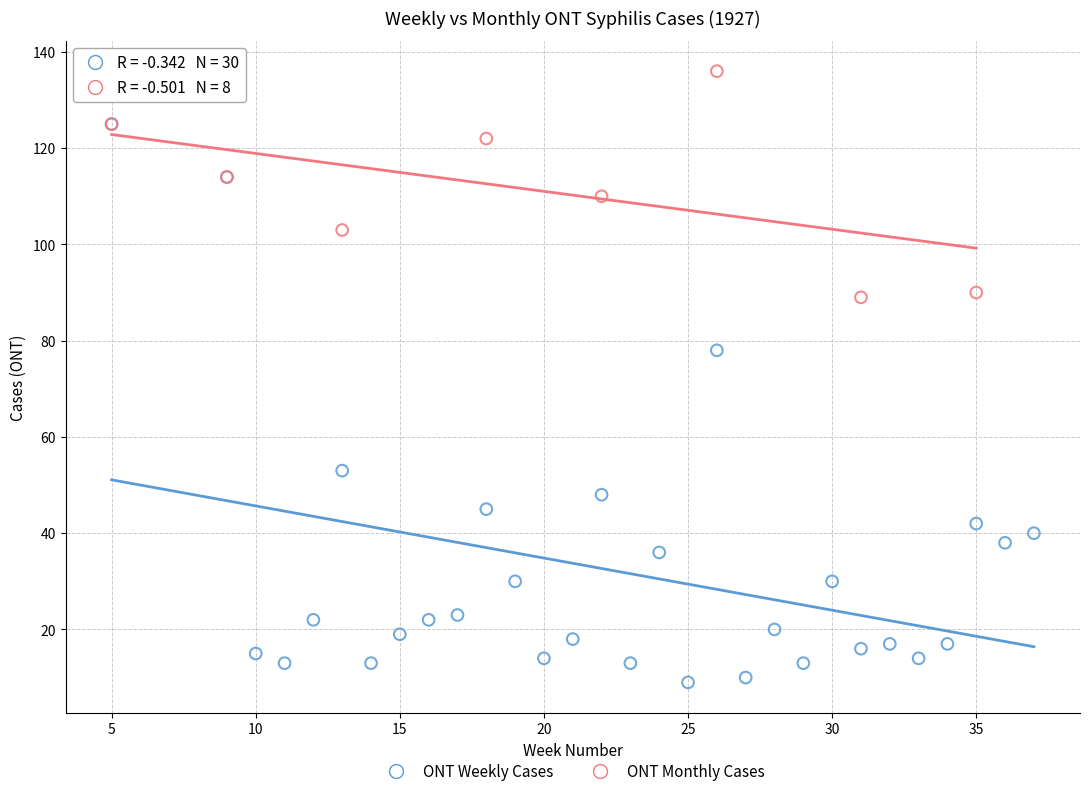

Which series has the largest Y range (max minus min)?

ONT Weekly Cases